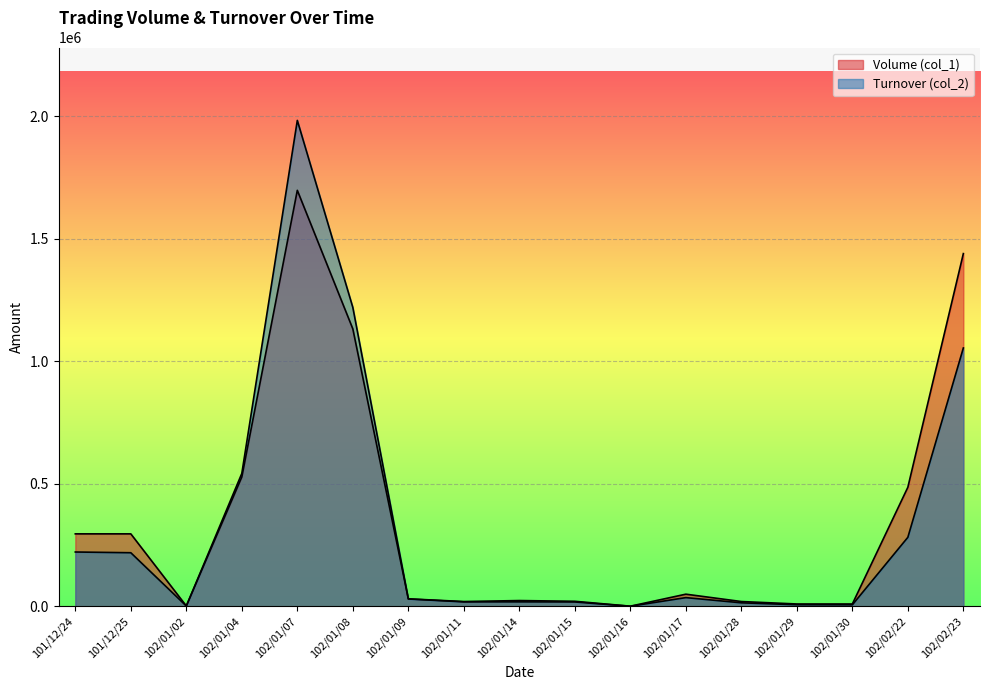

List the labels in order of Turnover (col_2) value, smallest first.

102/01/16, 102/01/02, 102/01/30, 102/01/29, 102/01/28, 102/01/15, 102/01/11, 102/01/14, 102/01/09, 102/01/17, 101/12/25, 101/12/24, 102/02/22, 102/01/04, 102/02/23, 102/01/08, 102/01/07